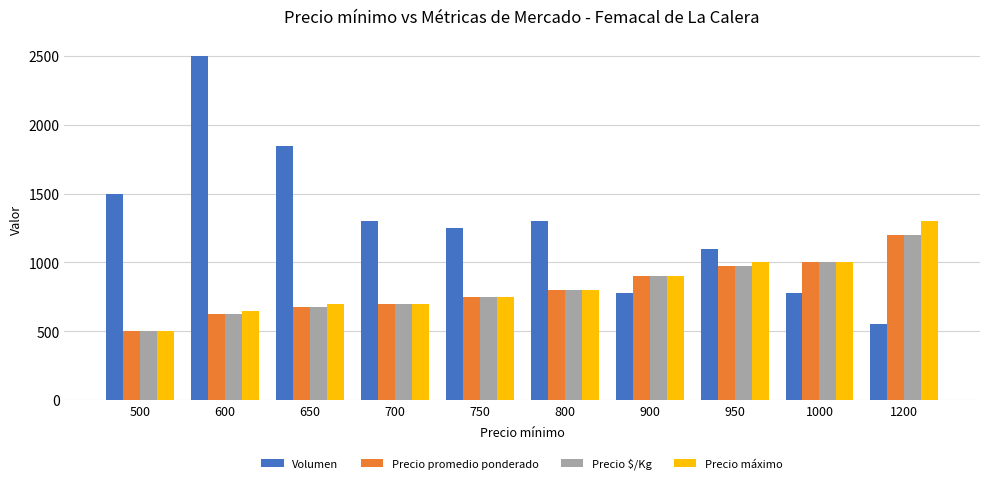

True or false: Precio $/Kg has a value of 500 at 500.

True